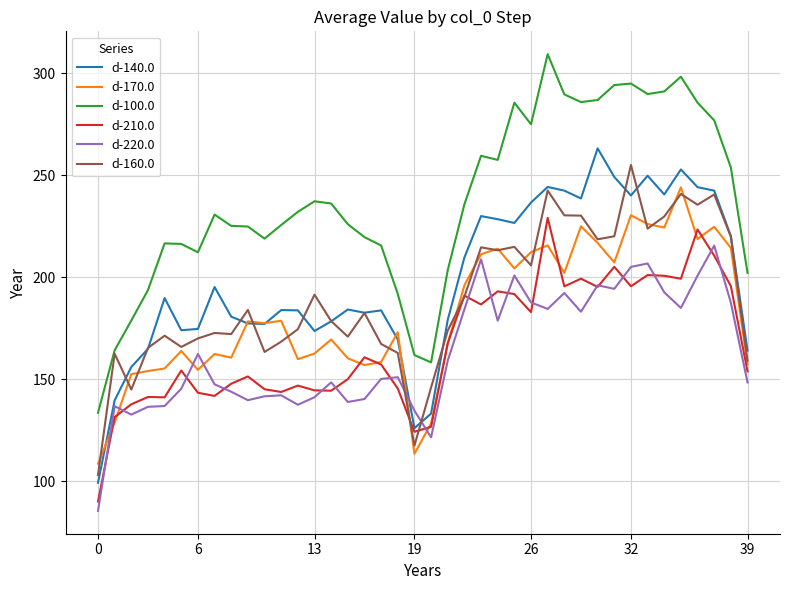

What is the maximum value shown in the chart?

309.5